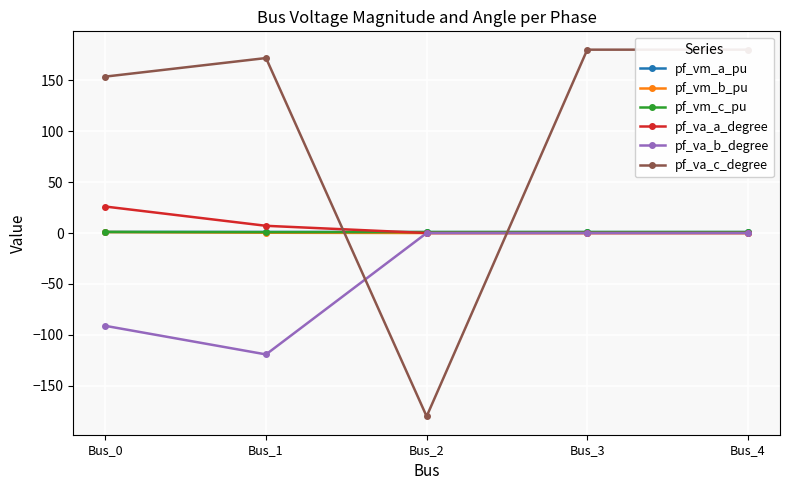

The pf_va_a_degree series shows 11.6 at Bus_0. True or false?

False